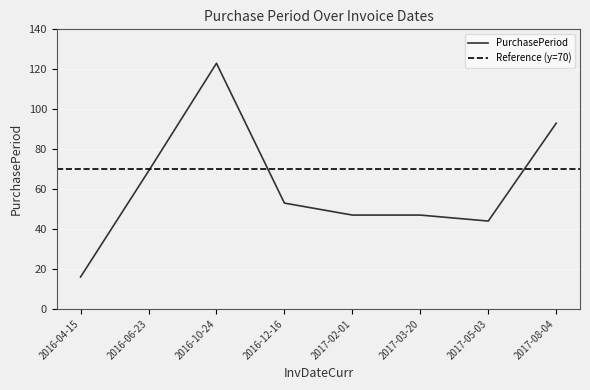

The value at 2017-05-03 is 79. True or false?

False